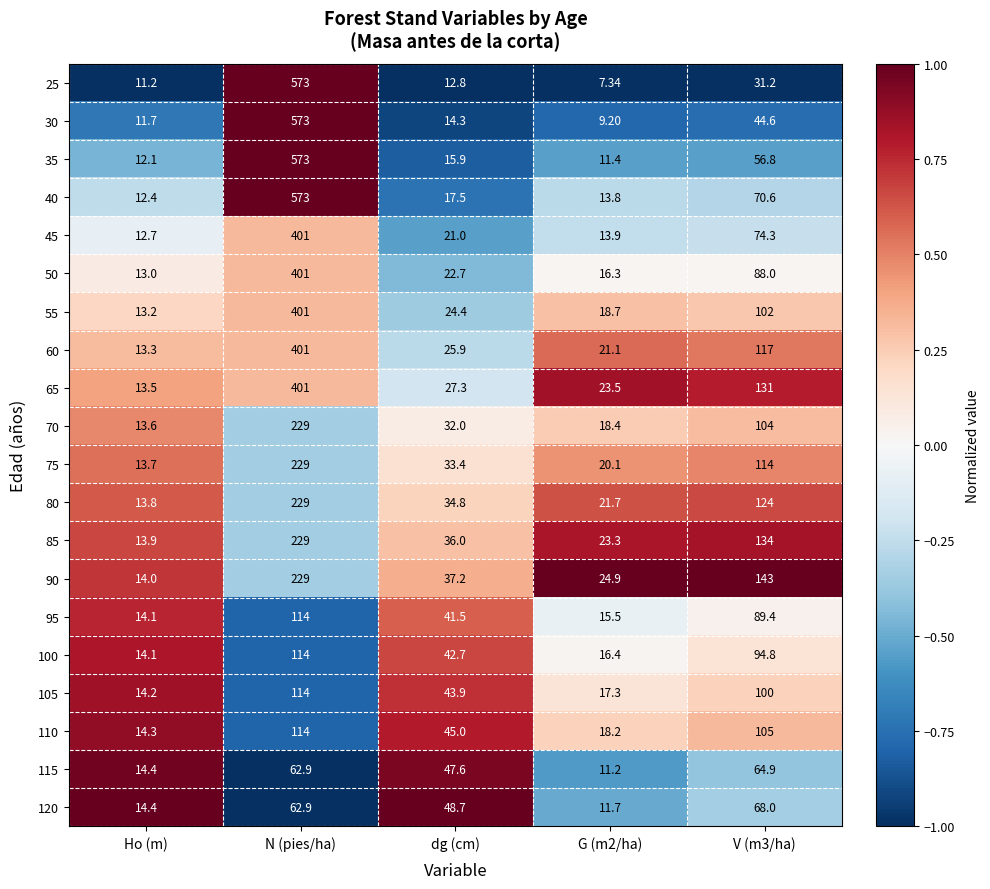

Where does the 40 series first go above 17?

N (pies/ha)